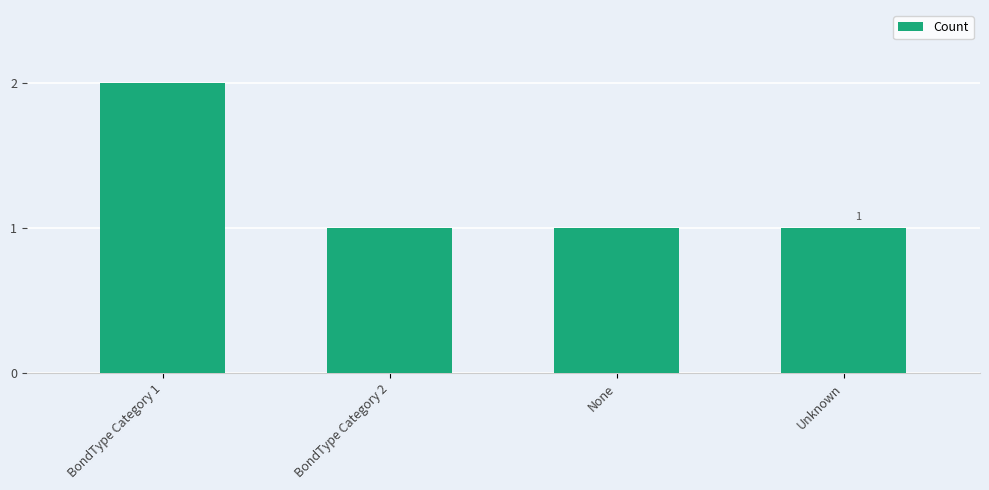

What is the average value?

1